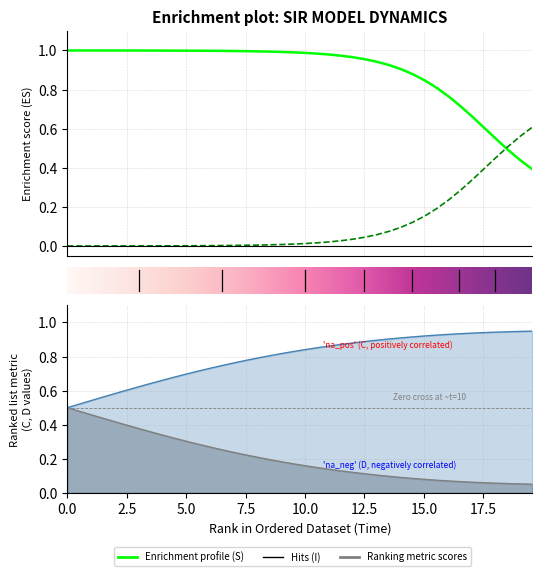

What is the total value across all series at 0.0?

2.0